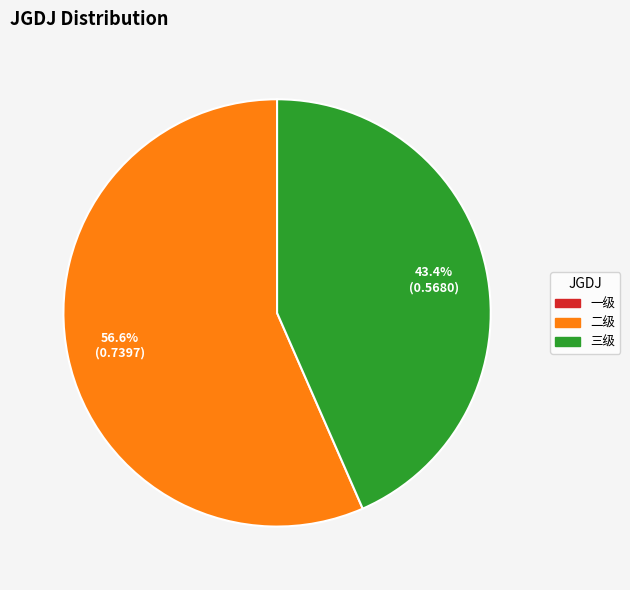

Does any single category account for the majority?

Yes